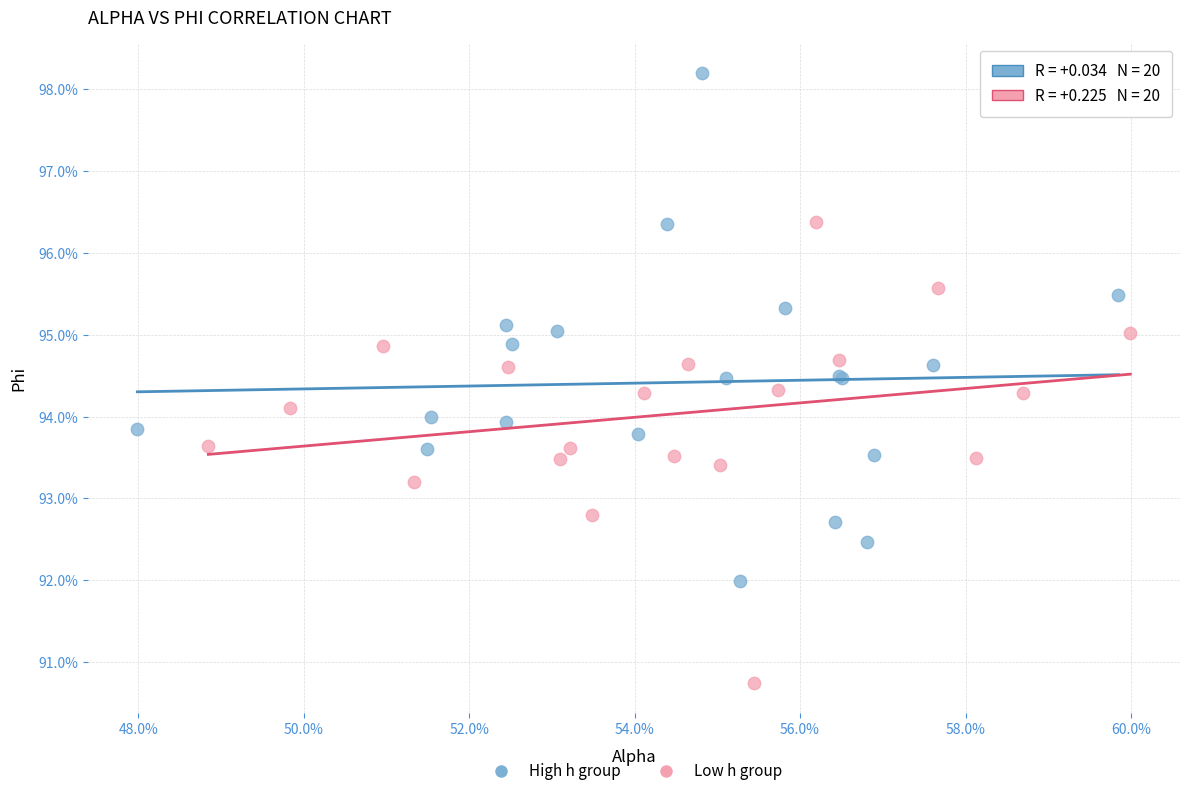

Which series contains the lowest Y value?

Low h group